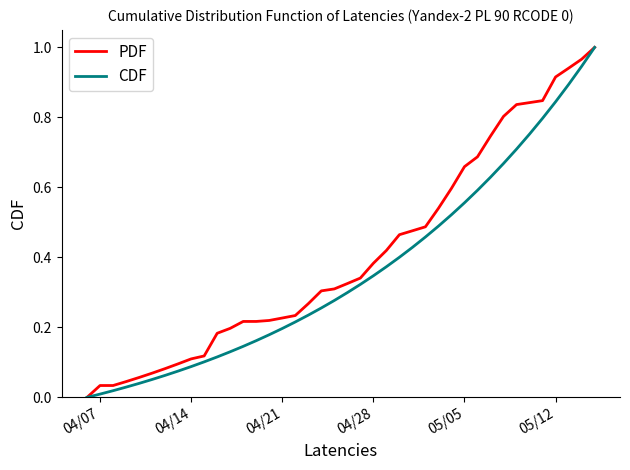

Rank the series by their average value, from highest to lowest.

PDF, CDF